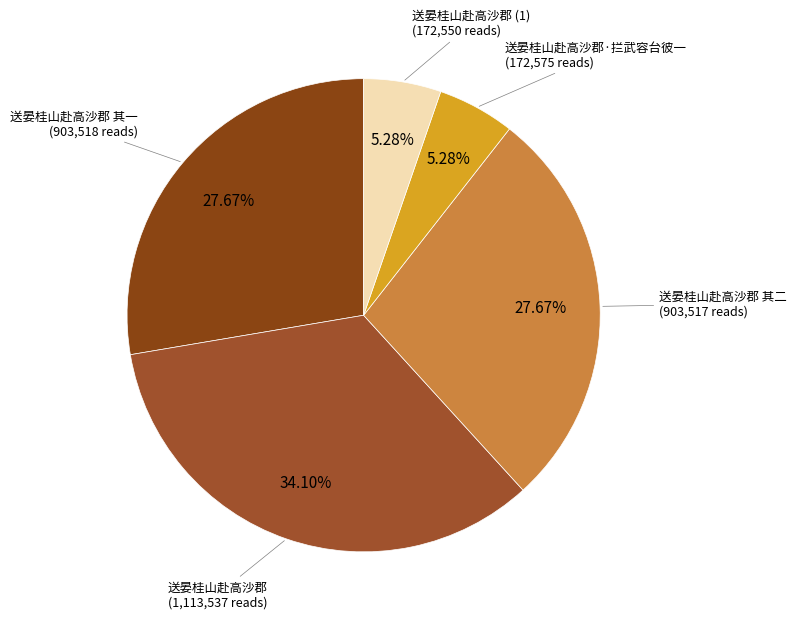

The 送晏桂山赴高沙郡 slice represents 43% of the pie. True or false?

False